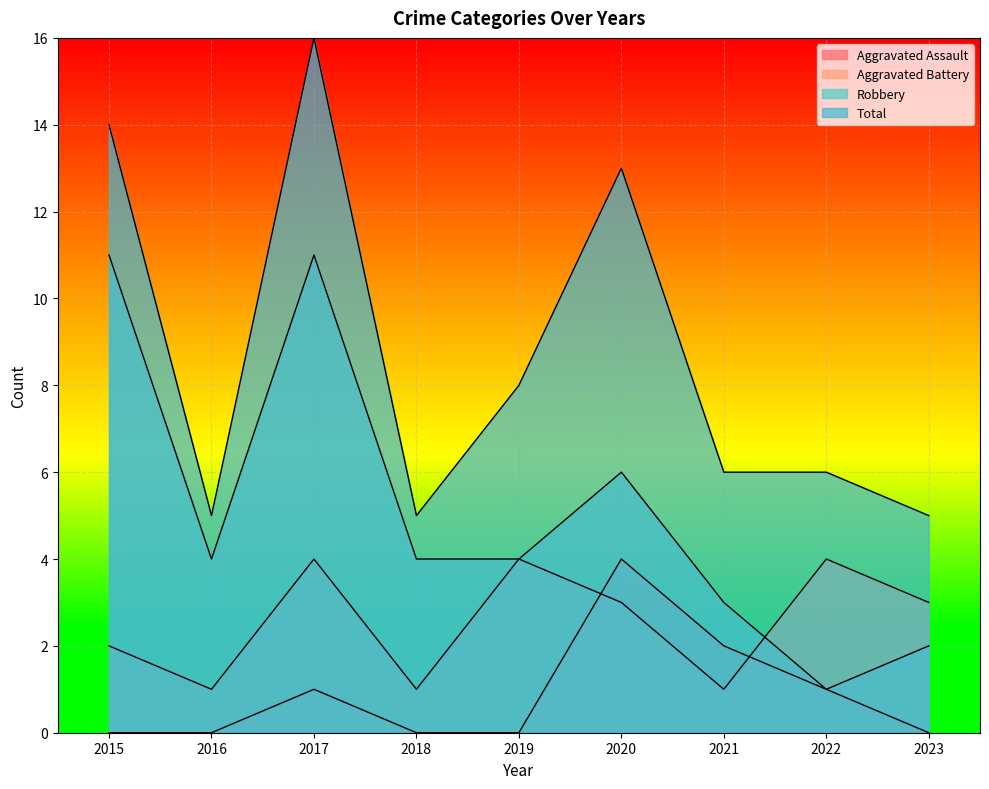

Is it true that Aggravated Assault equals -3 at 2018?

False